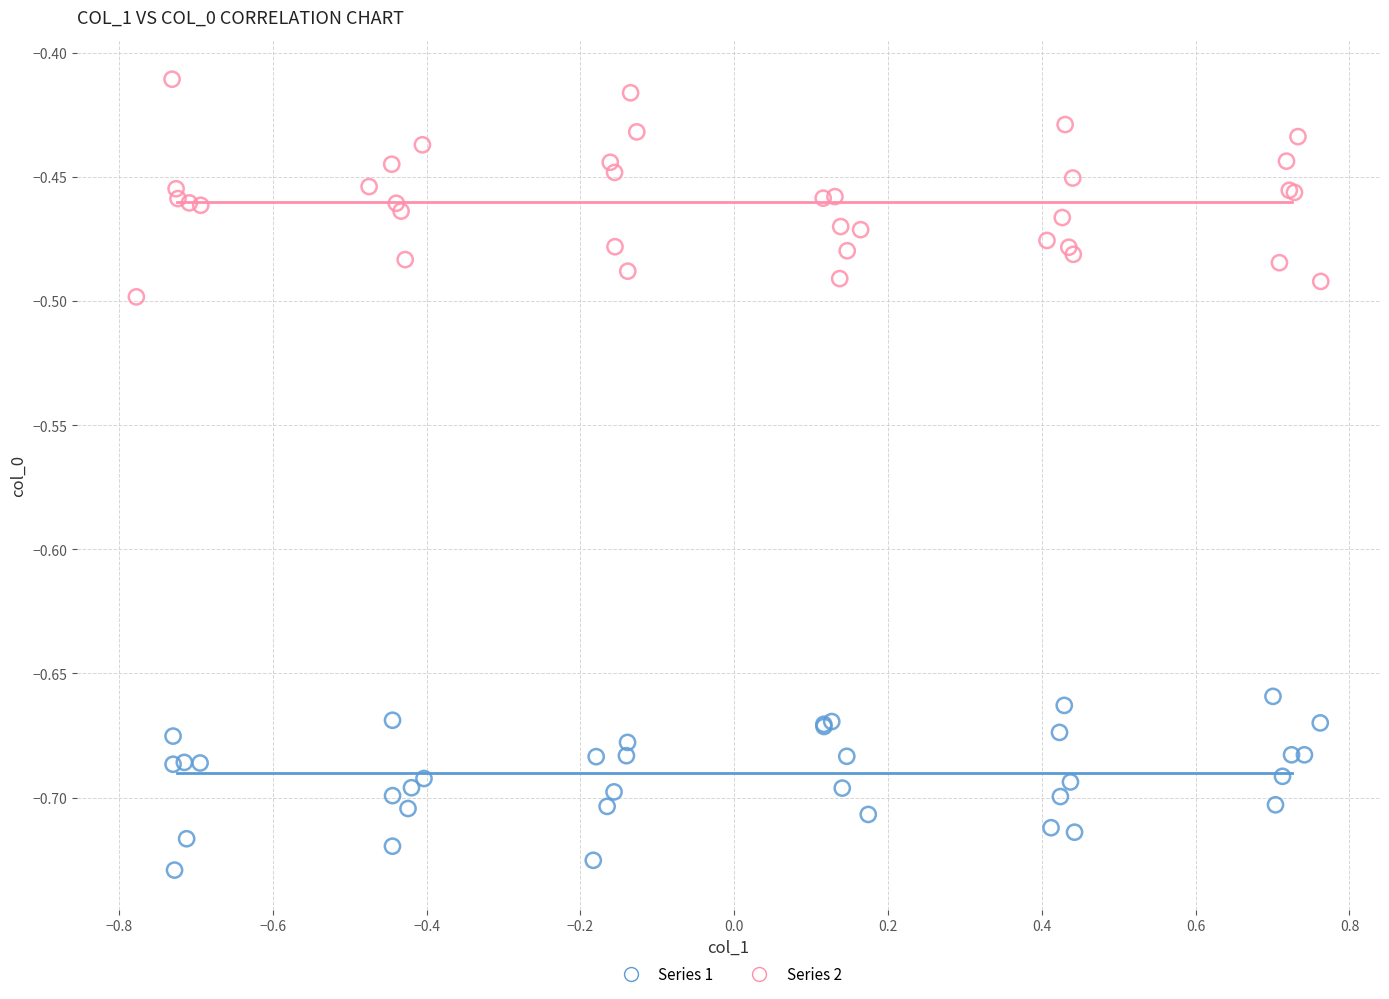

Which series reaches the minimum Y coordinate?

Series 1